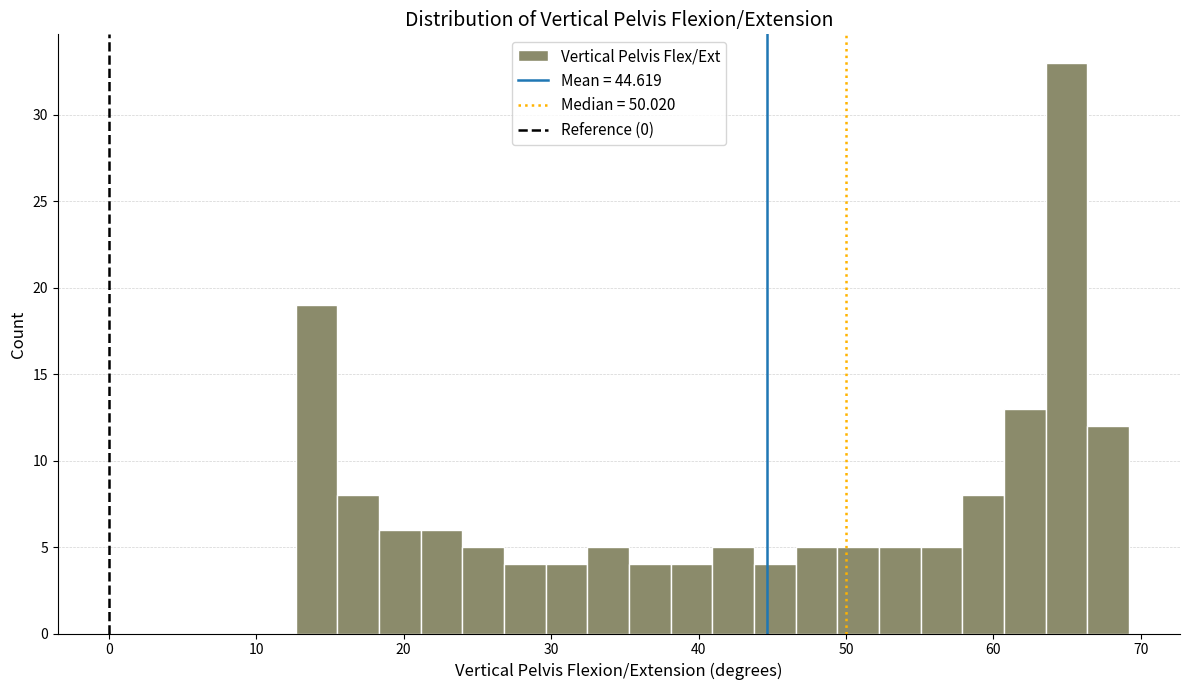

Around what value on the x-axis is the tallest bar? Give the approximate position of its centre, as read against the axis.

65